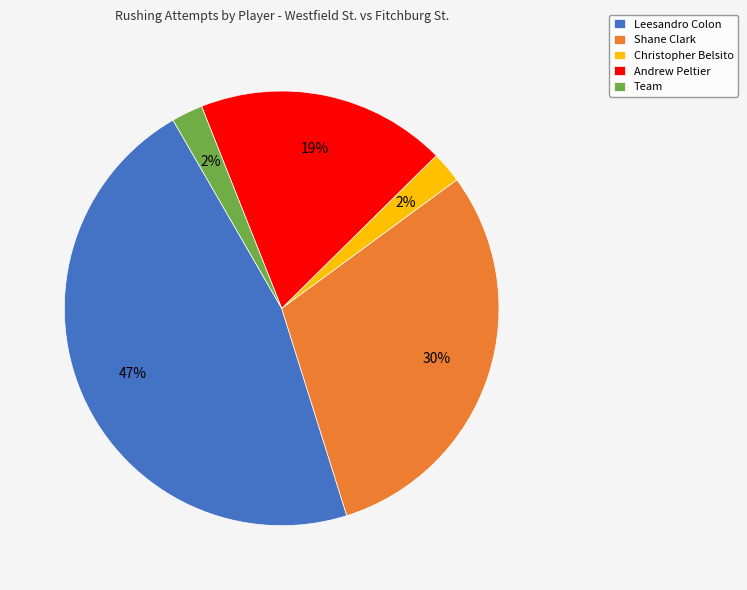

To the nearest percent, what portion does Team represent?

2%